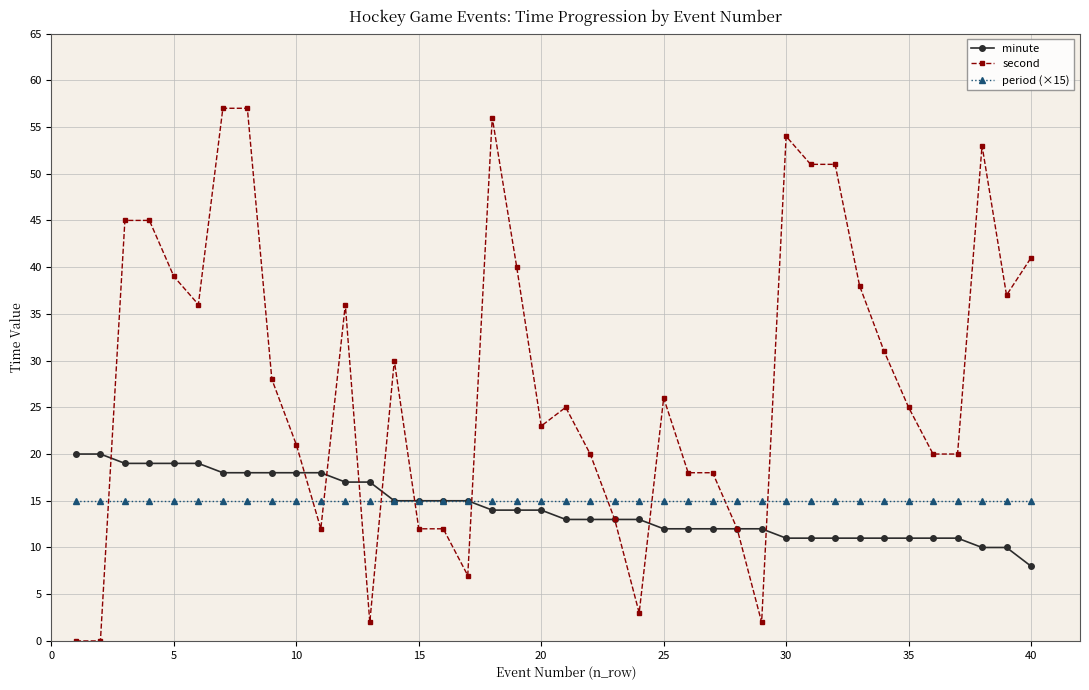

Which series has the largest range (max minus min)?

second